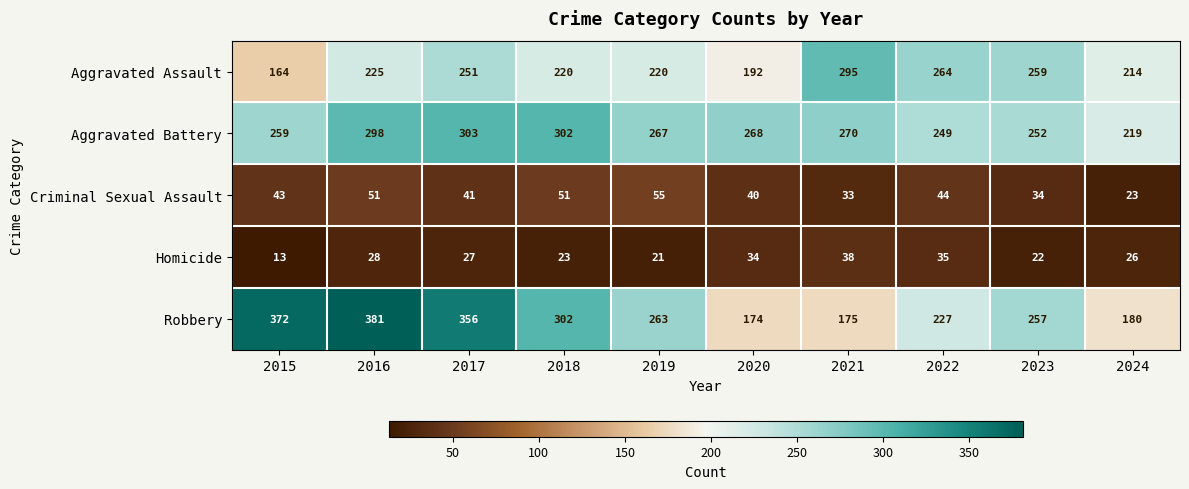

What is the sum of the Robbery values at 2023 and 2021?

432